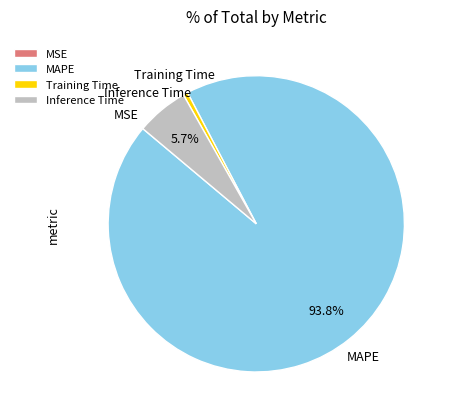

Is it true that Training Time is 11% of the pie?

False